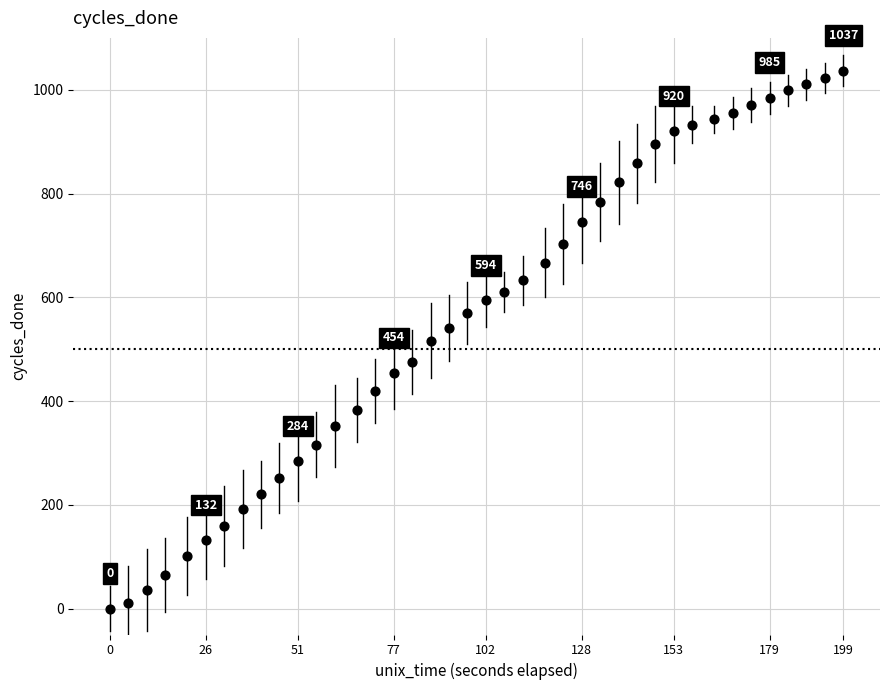

What is the range of X values (max minus min)?

199